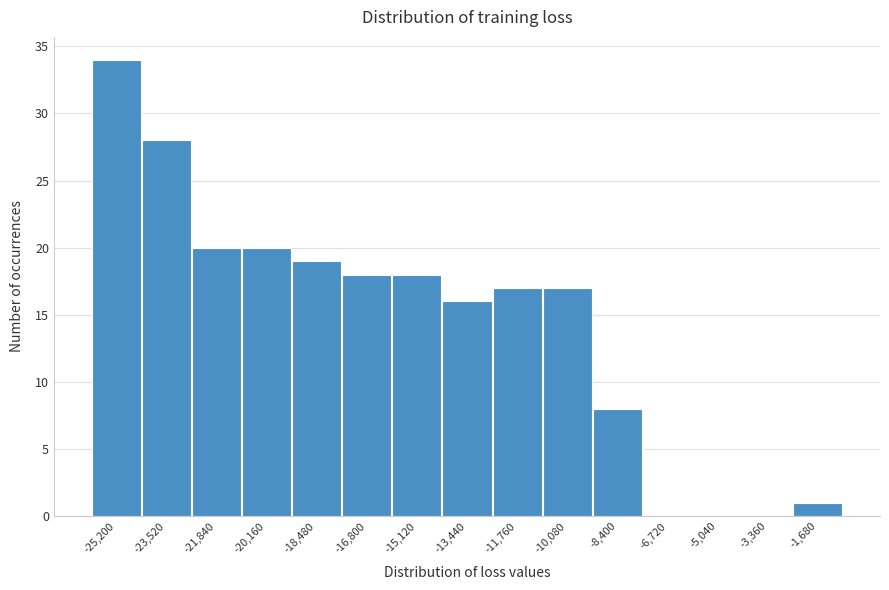

Reading left to right, list all the values displayed in this chart.

-25,200=34	-23,520=28	-21,840=20	-20,160=20	-18,480=19	-16,800=18	-15,120=18	-13,440=16	-11,760=17	-10,080=17	-8,400=8	-6,720=0	-5,040=0	-3,360=0	-1,680=1